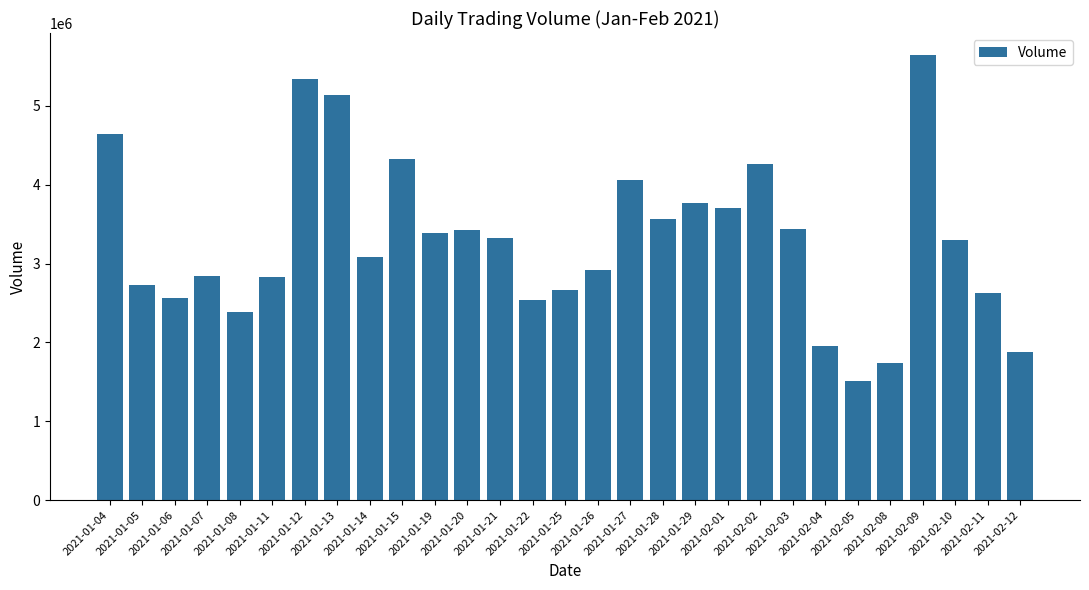

What is the change in value from 2021-01-29 to 2021-02-12?

-1887000